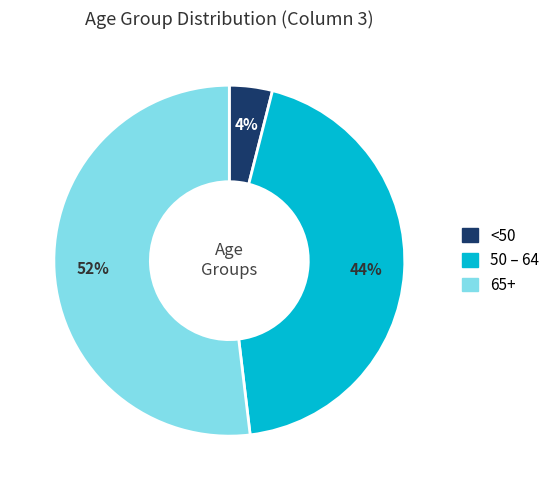

Is there a majority slice in this chart?

Yes